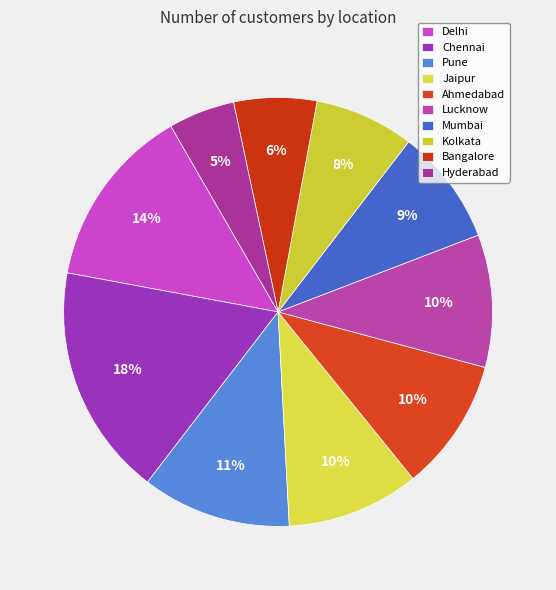

Approximately how many times larger is the value at Kolkata compared to Pune?

0.7